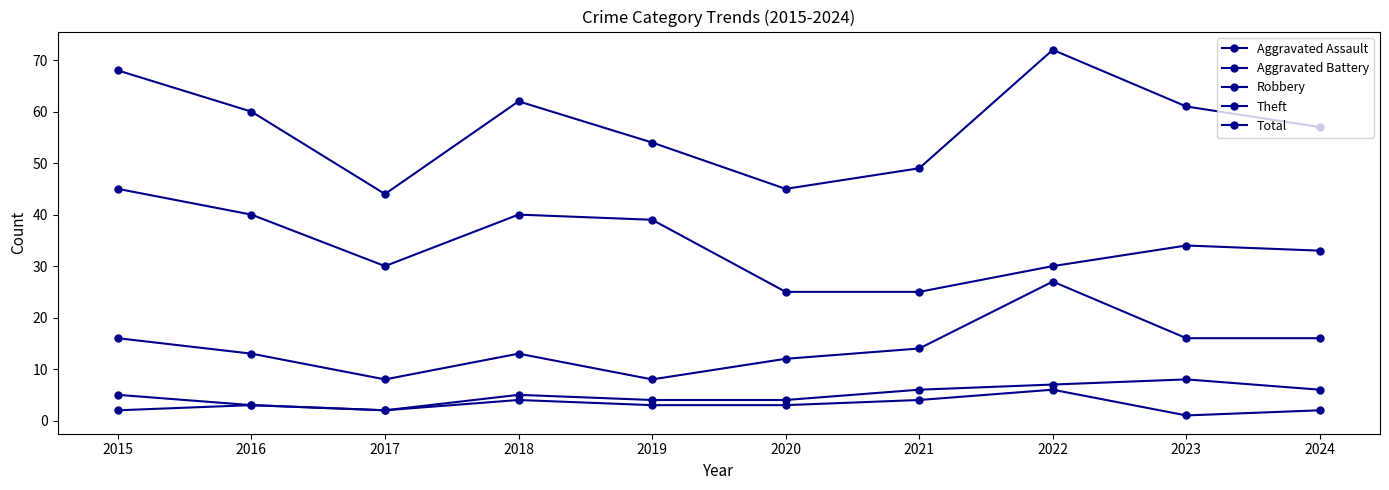

True or false: Theft and Robbery intersect in this chart.

False